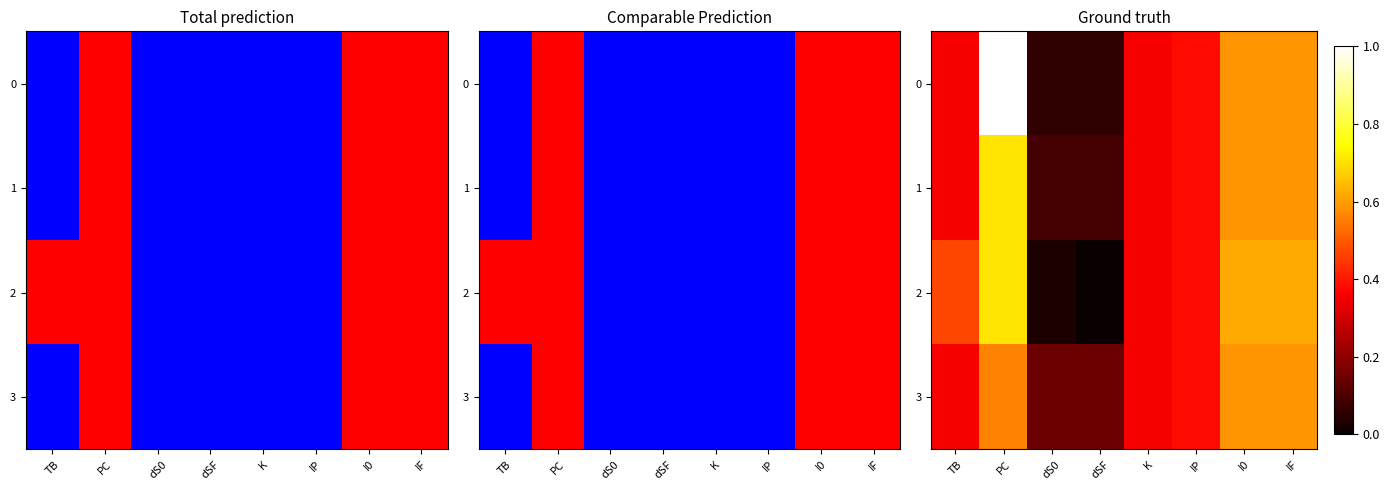

What is the average value of the 2 series?

0.4